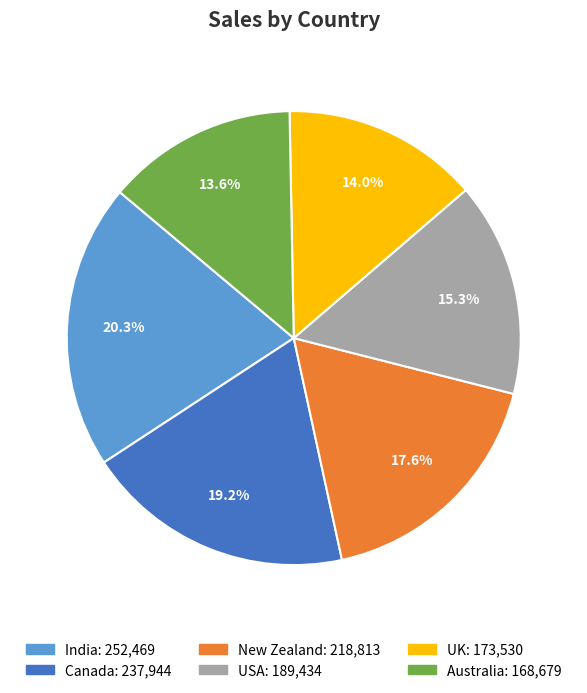

The UK slice represents 14% of the pie. True or false?

True